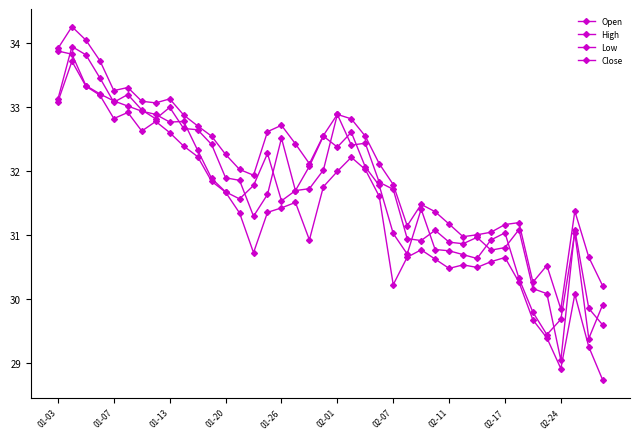

Which series has the largest total across all categories?

High